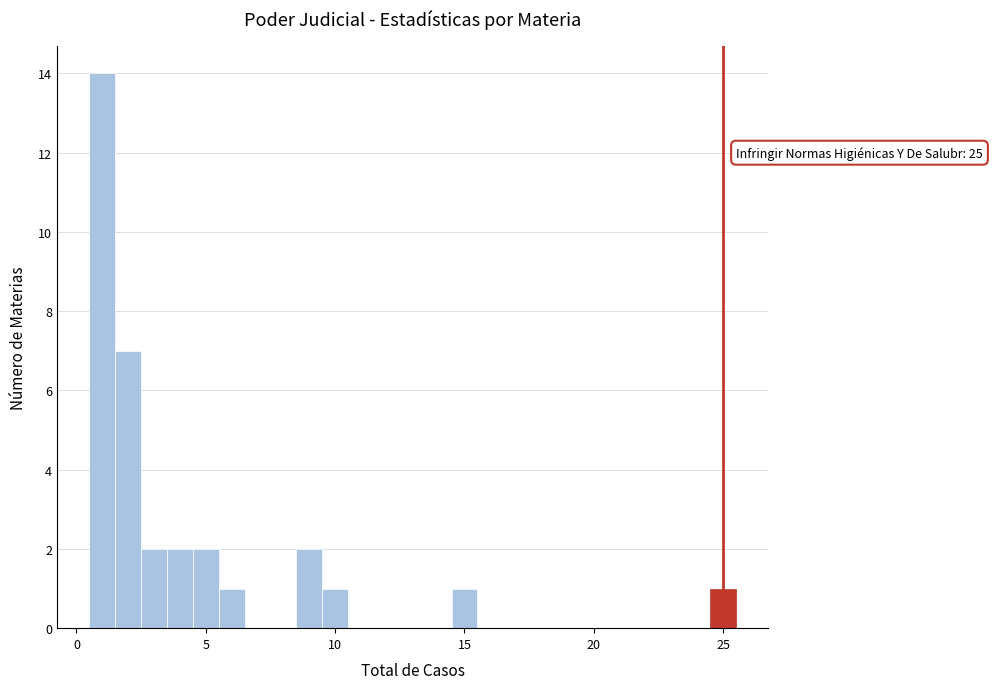

Around what value on the x-axis is the tallest bar? Give the approximate position of its centre, as read against the axis.

1.0